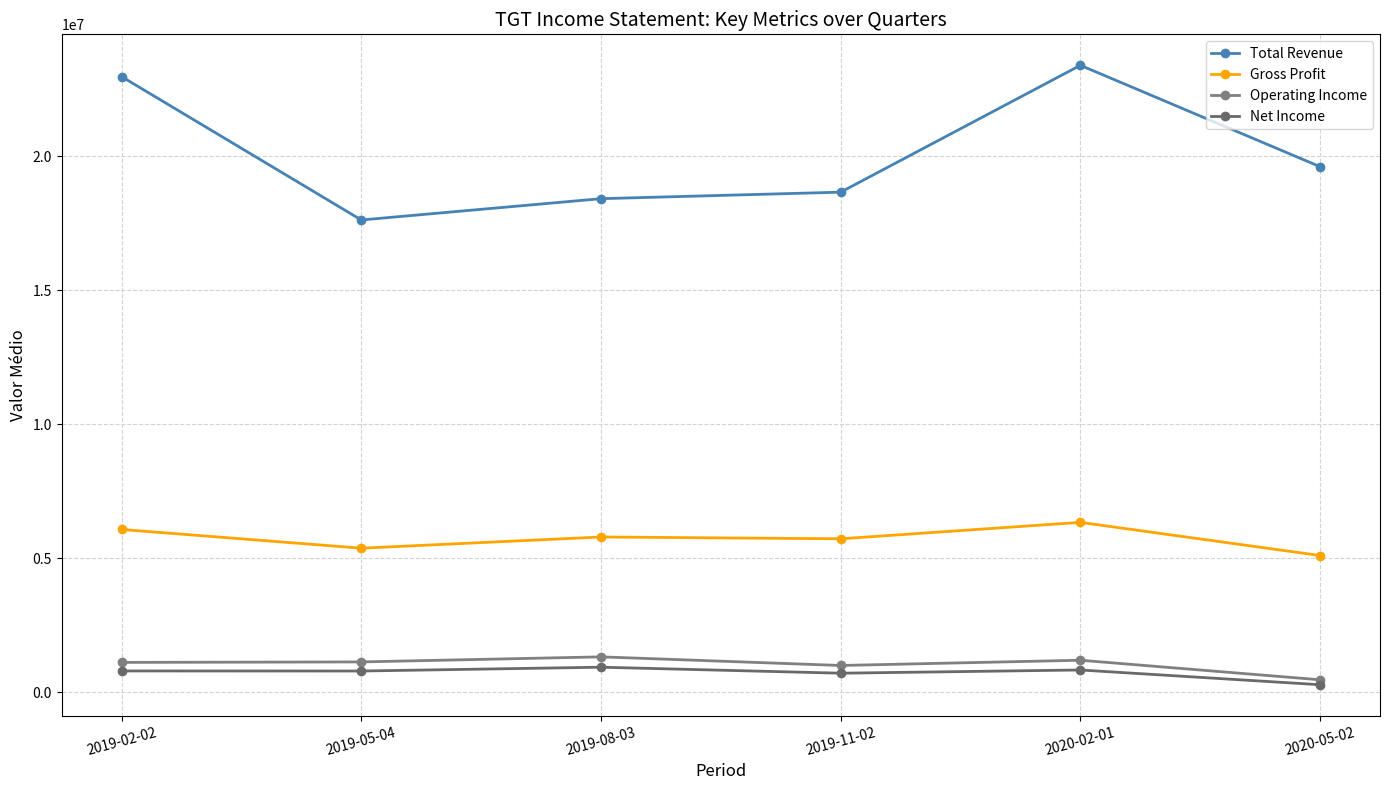

Count the number of categories in the chart.

6